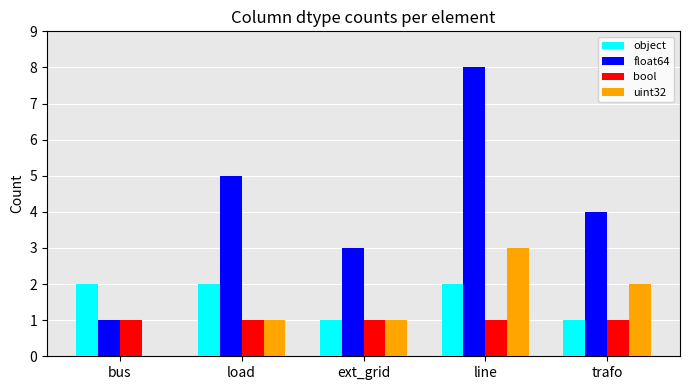

Which series changed the most between bus and trafo?

float64